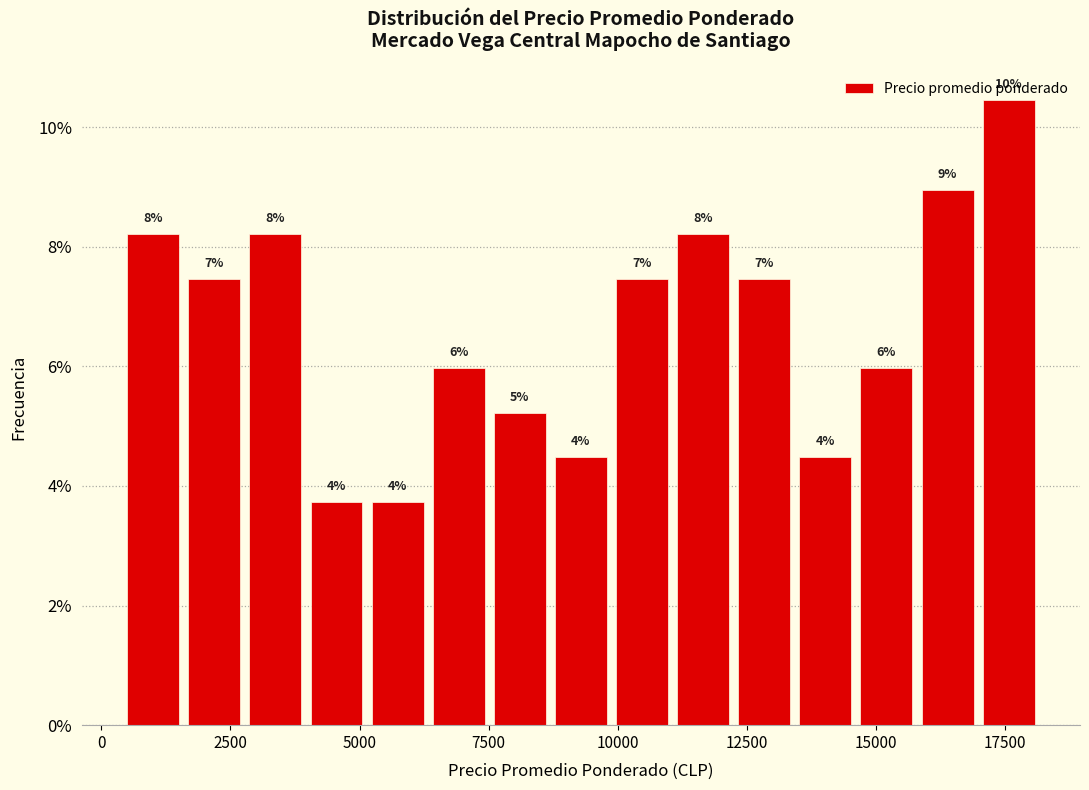

Around what value on the x-axis is the tallest bar? Give the approximate position of its centre, as read against the axis.

17500